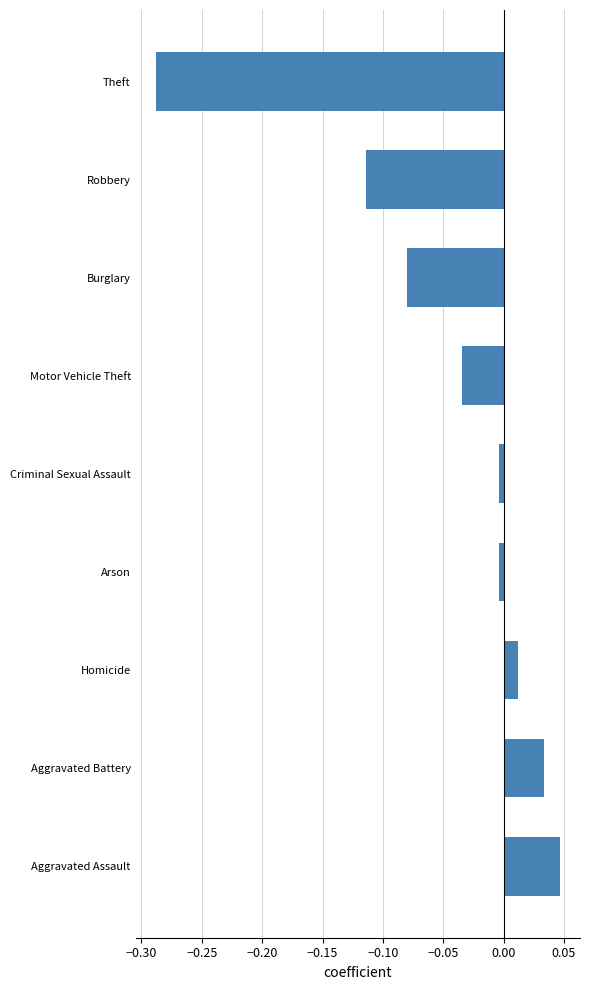

What is the sum of all values?

-0.4